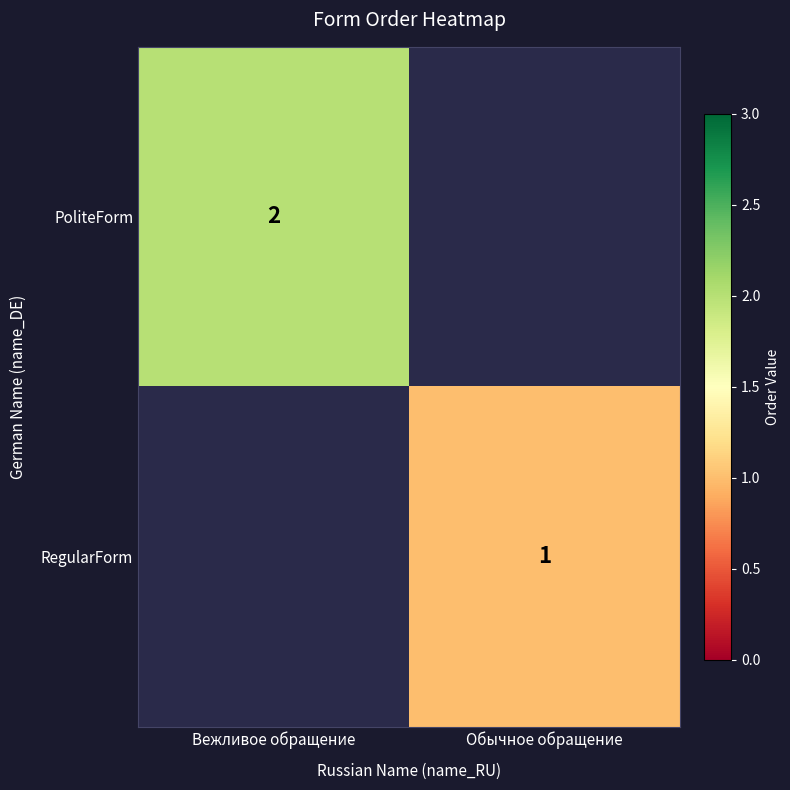

The PoliteForm series shows 2 at Вежливое обращение. True or false?

True